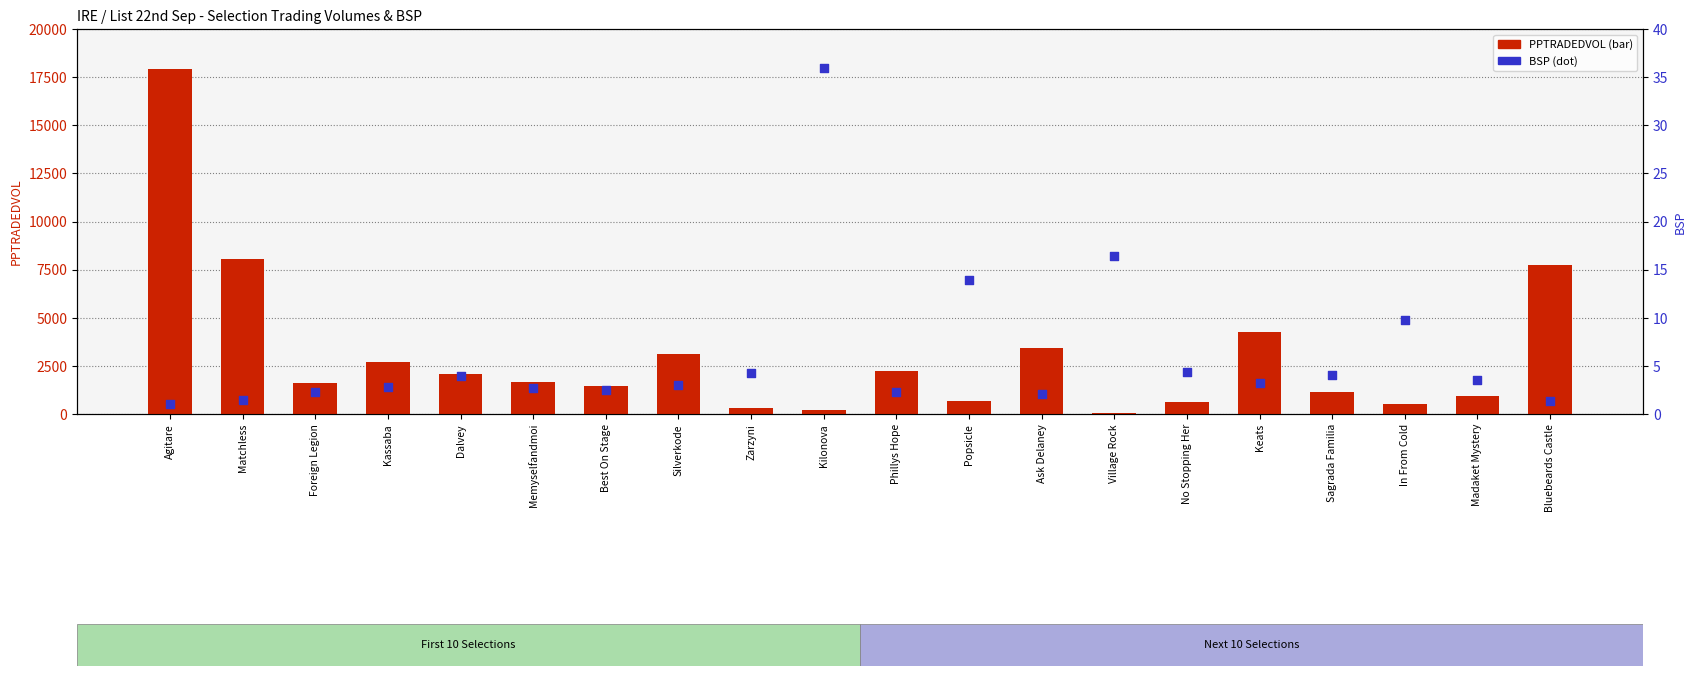

At which category is the sum across all series the highest?

Agitare